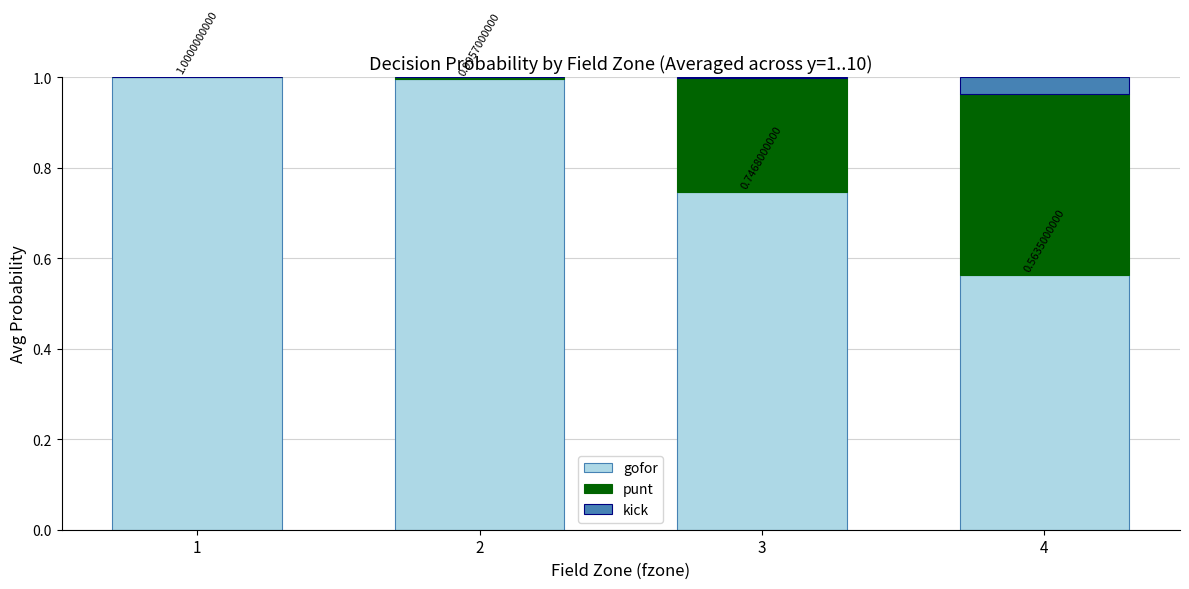

What is the total value across all series at 4?

1.0